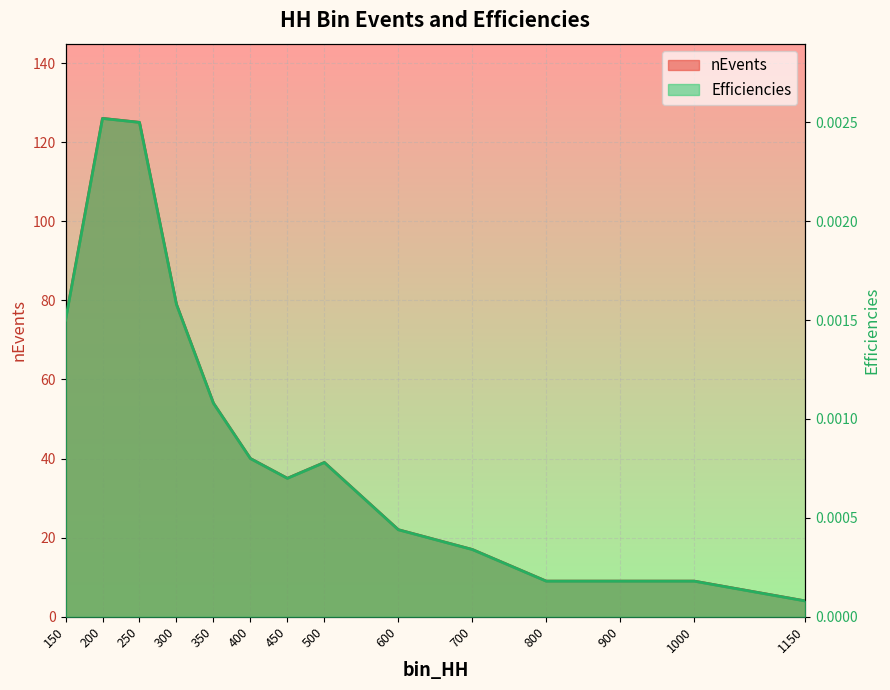

At 800, list the series in order from largest to smallest.

nEvents, Efficiencies